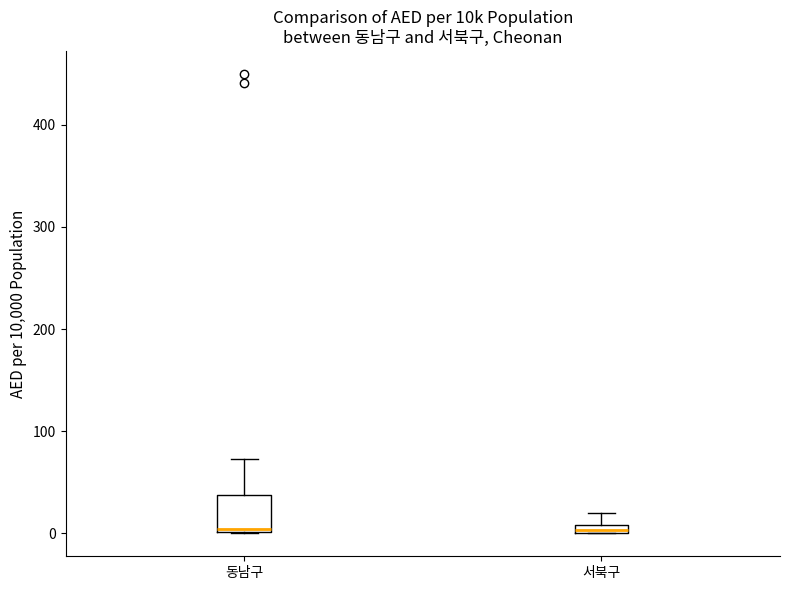

Where is the lower edge of the box for 동남구 on the y-axis? The values are not printed on the chart, so give them approximately, as read against the axis.

0